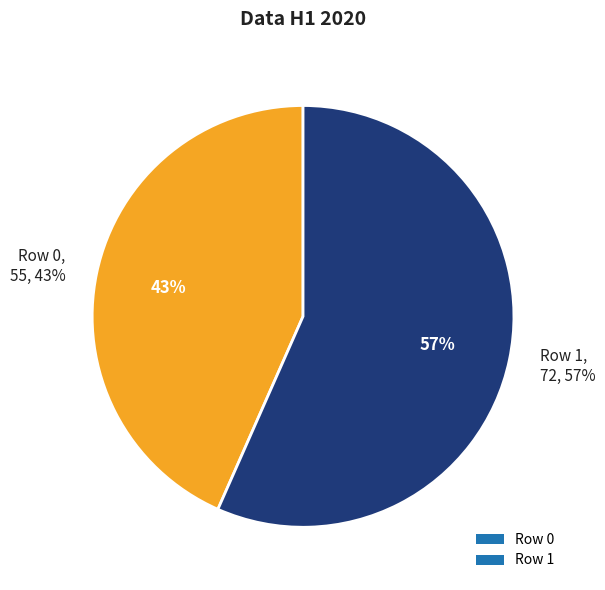

Which slice represents more than half of the pie?

Row 1